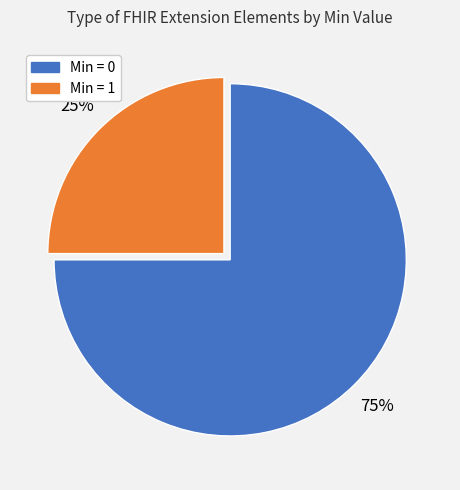

Does any single category account for the majority?

Yes